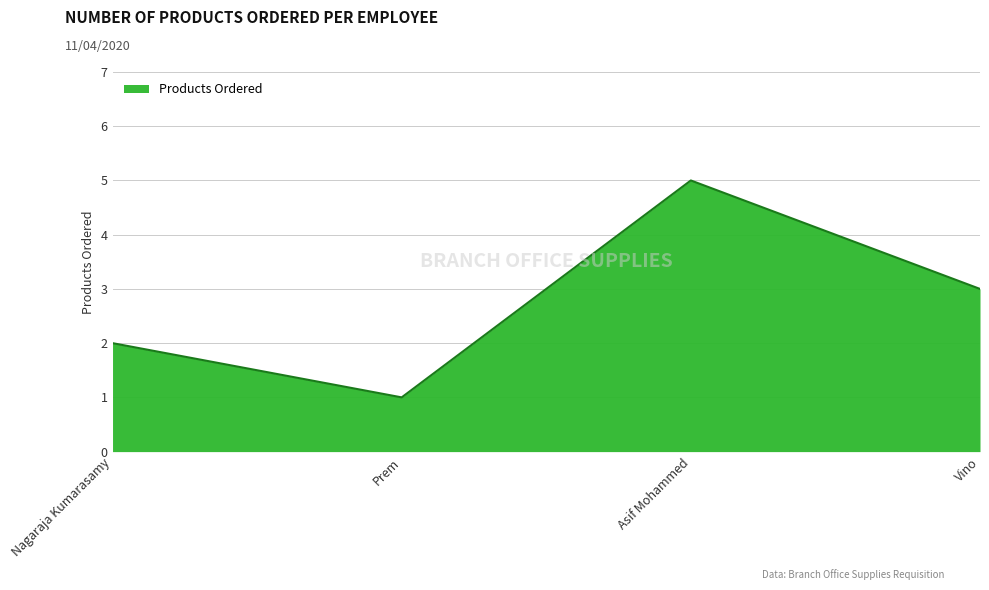

How many categories are shown in the chart?

4